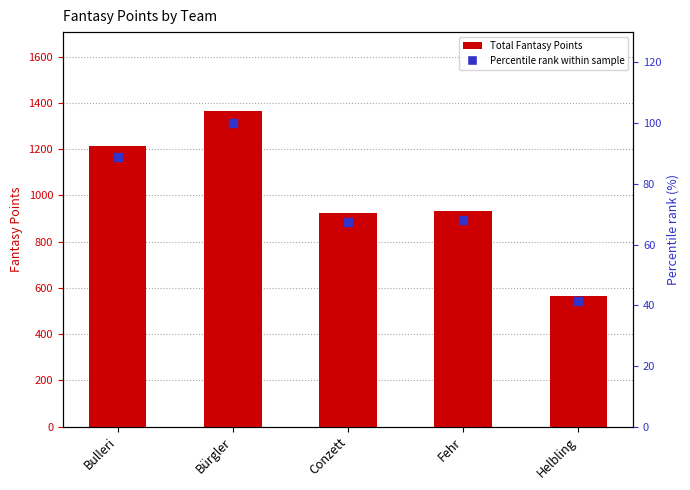

At how many categories does at least one series exceed 44?

5